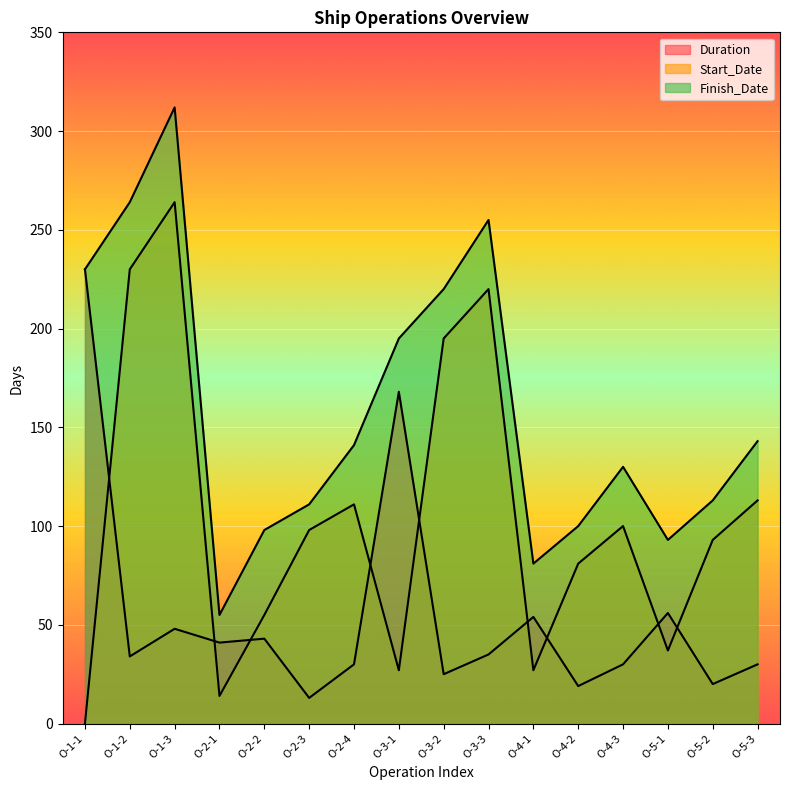

What is the average value of the Finish_Date series?

159